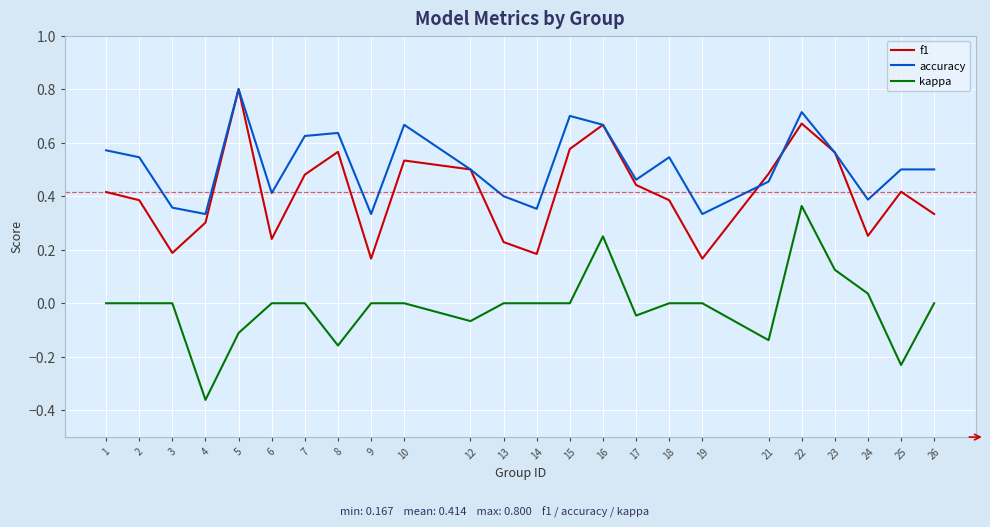

At which category does accuracy reach its first local peak?

5